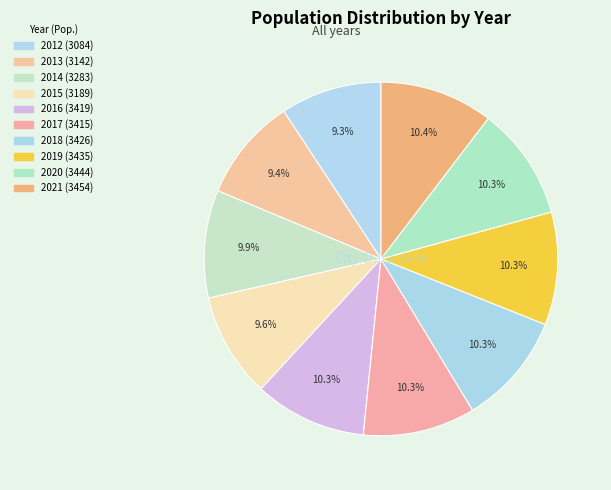

Count the number of slices in the pie.

10